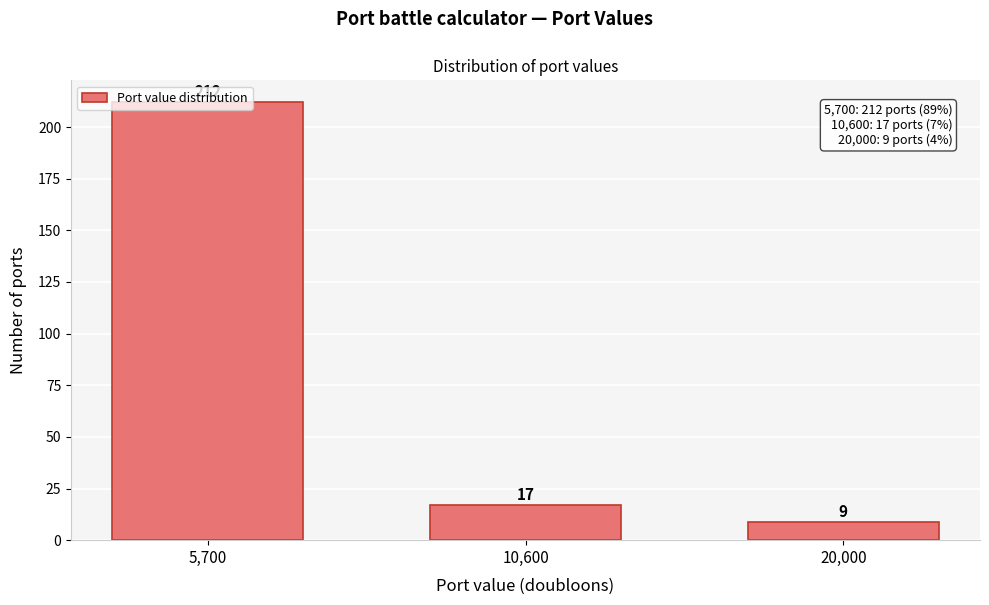

Which label corresponds to the largest value in the chart?

5,700